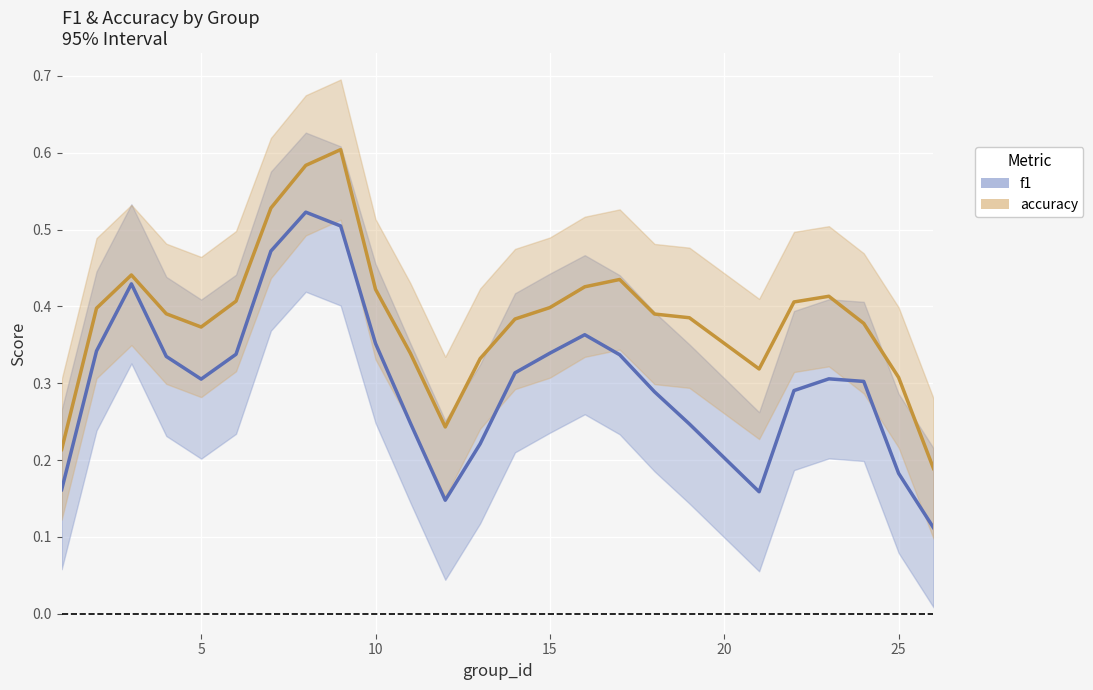

True or false: f1 and accuracy intersect in this chart.

False